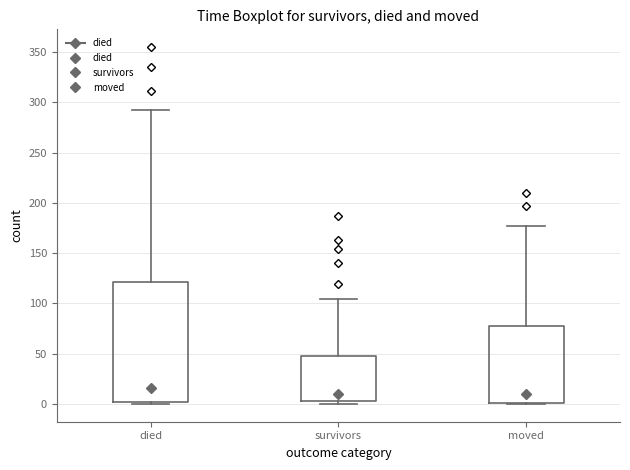

Reading left to right, transcribe this box plot: for each box, give where its median line is, the range the box spans, and where its two whiskers end, as read against the y-axis. The values are not printed on the chart, so give them approximately, as read against the axis.

died: median 15, box 0 to 120, whiskers 0 to 290
survivors: median 10, box 5 to 50, whiskers 0 to 105
moved: median 10, box 0 to 80, whiskers 0 to 175